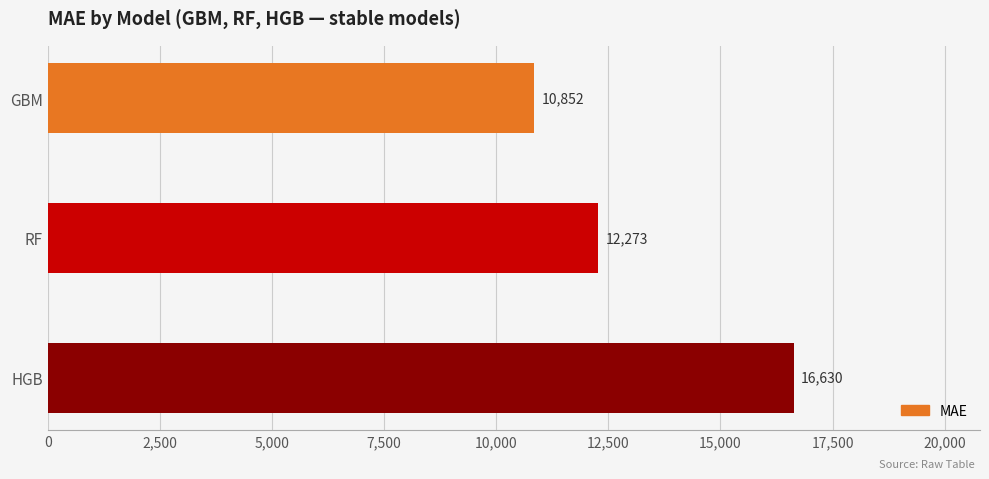

What is the greatest value displayed?

16629.9